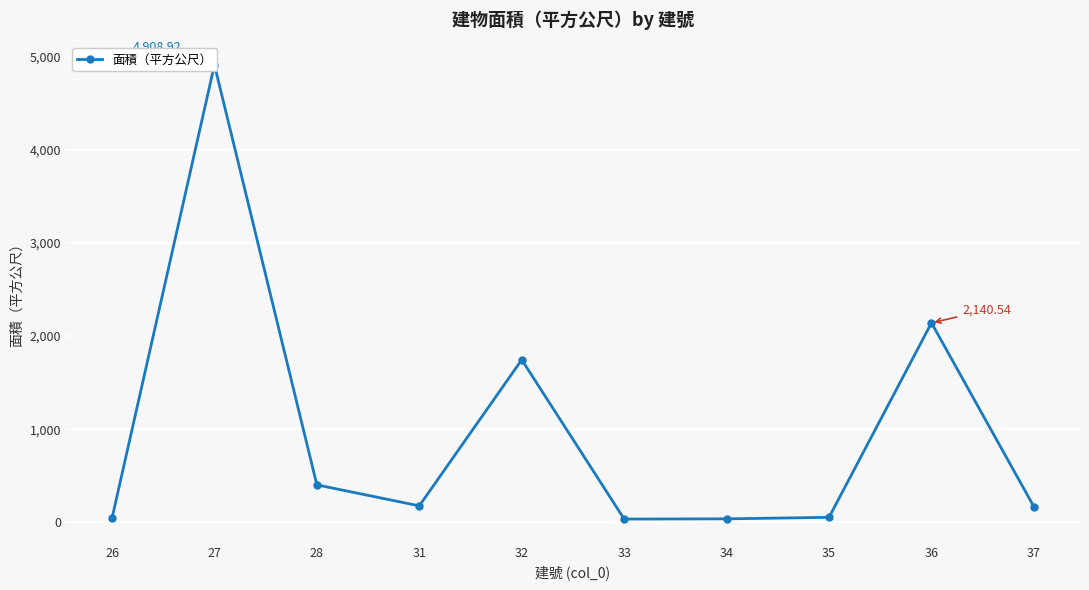

Which label corresponds to the largest value in the chart?

27